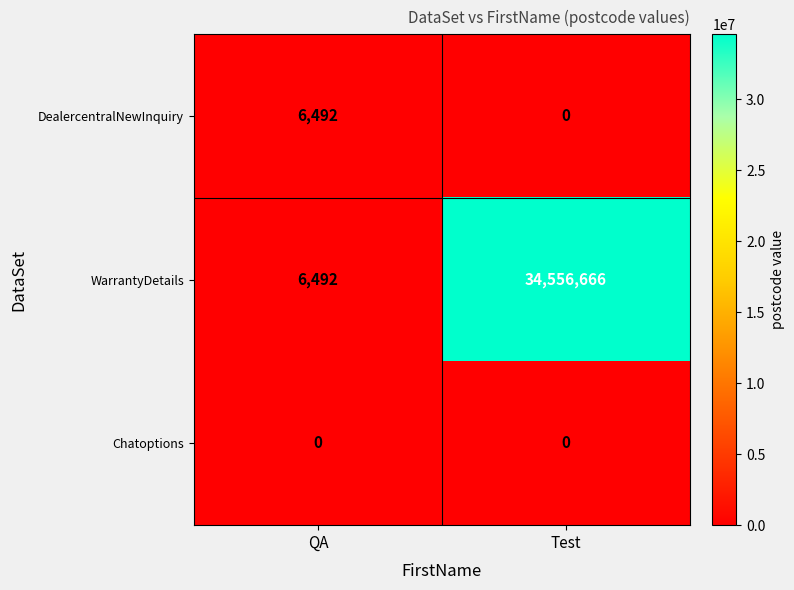

What is the maximum value for DealercentralNewInquiry?

6492